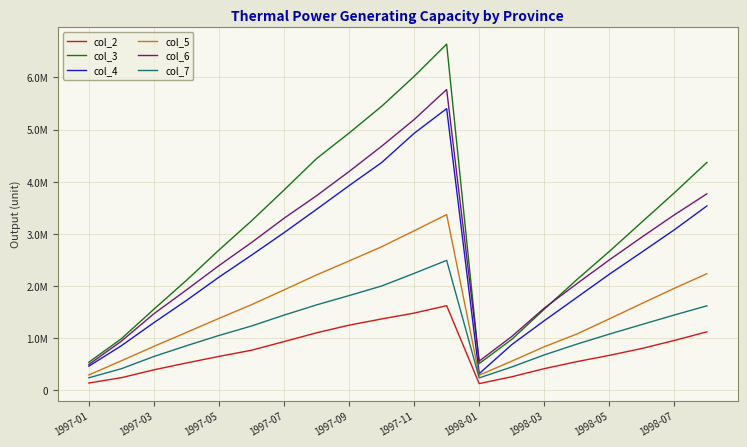

Does the chart have visible grid lines?

Yes